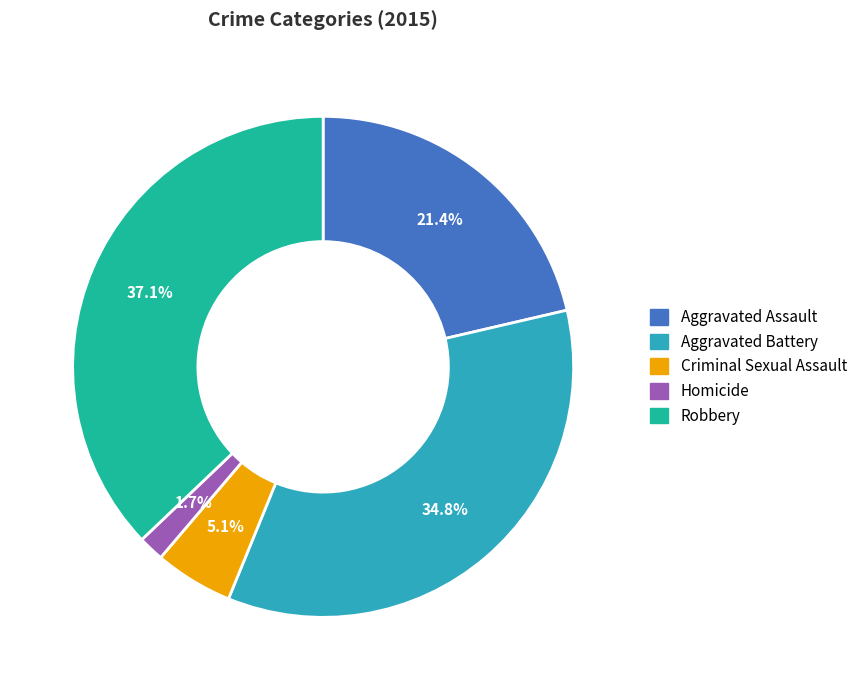

The Aggravated Battery slice represents 35% of the pie. True or false?

True